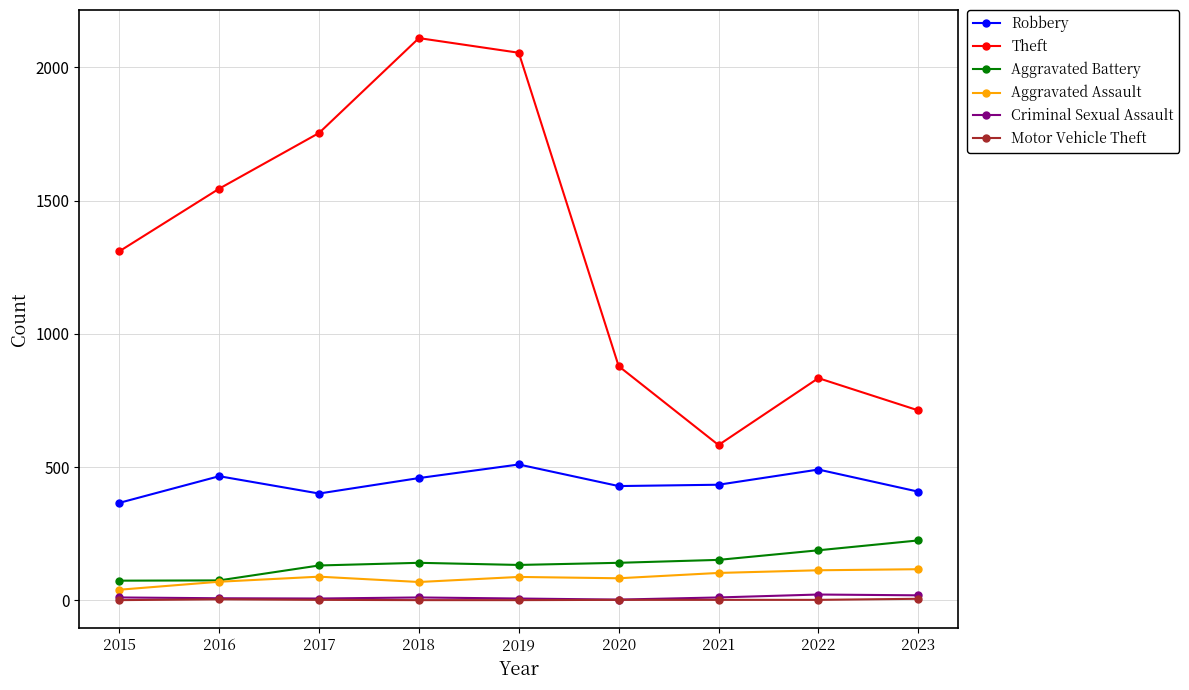

Which series has the largest total across all categories?

Theft